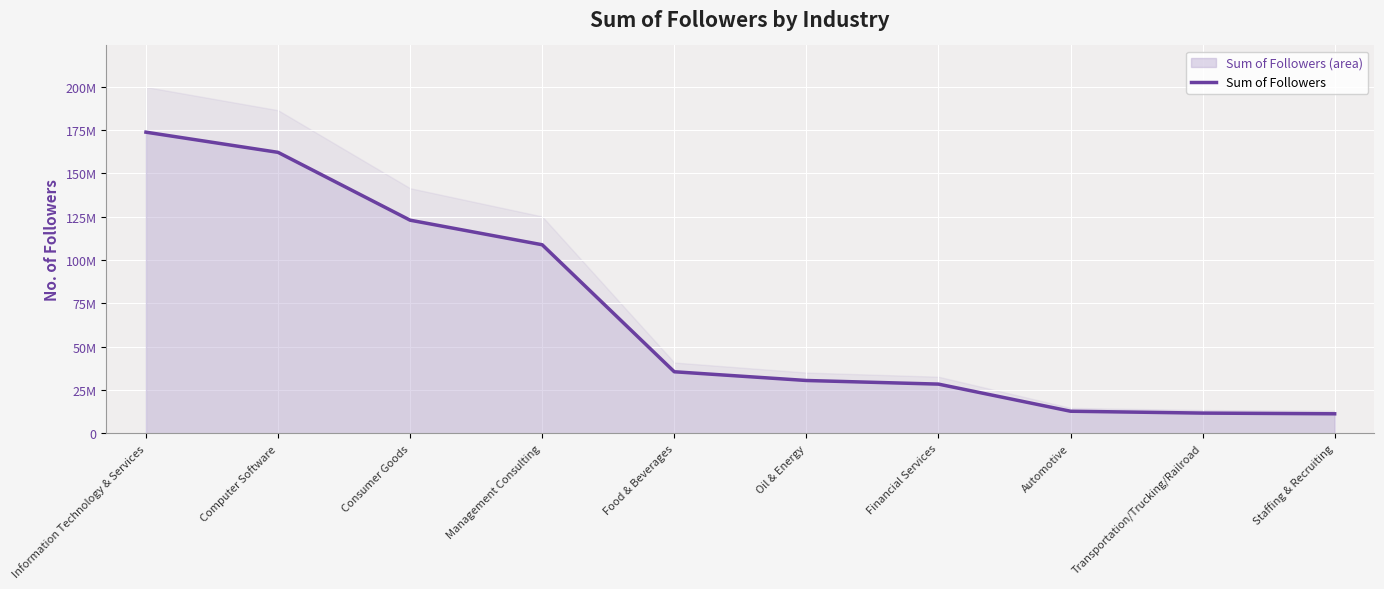

Approximately how many times larger is the value at Consumer Goods compared to Information Technology & Services?

0.7